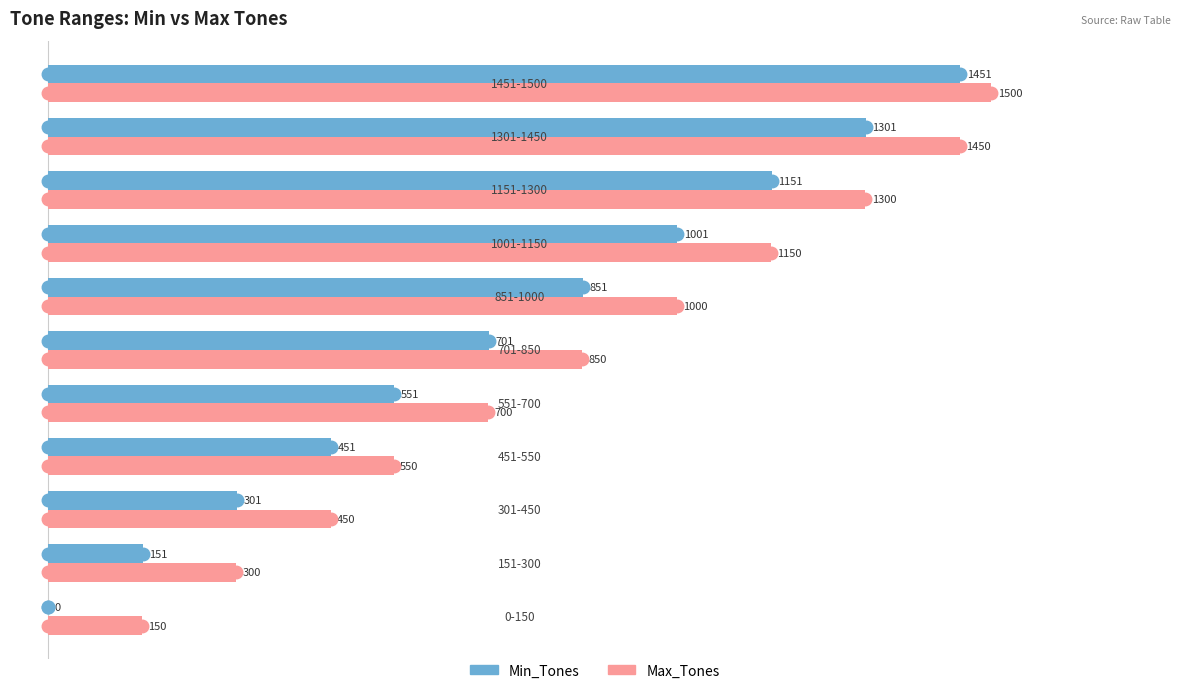

How many Min_Tones values are between 301 and 1151?

7